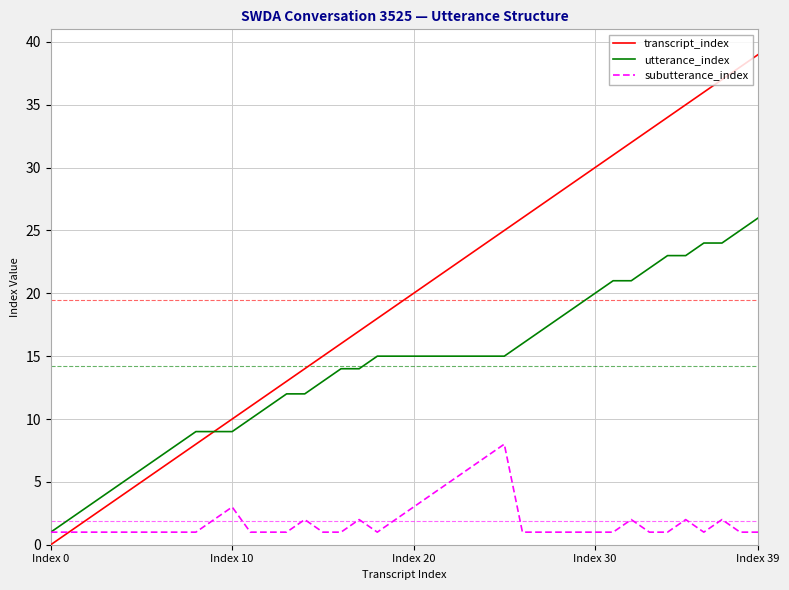

Rank the series by their maximum value, from lowest to highest.

subutterance_index, utterance_index, transcript_index